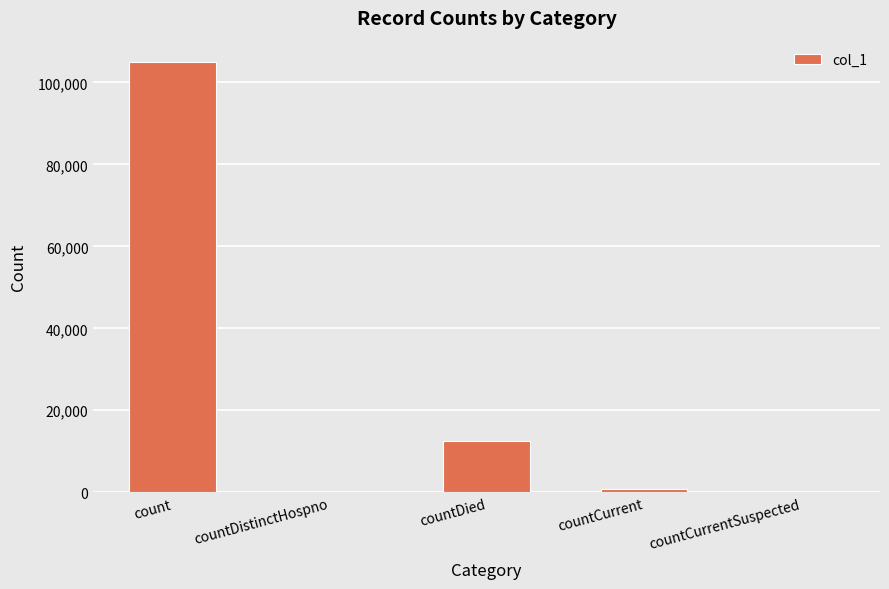

Read the value at countCurrent, to the nearest 50.

800